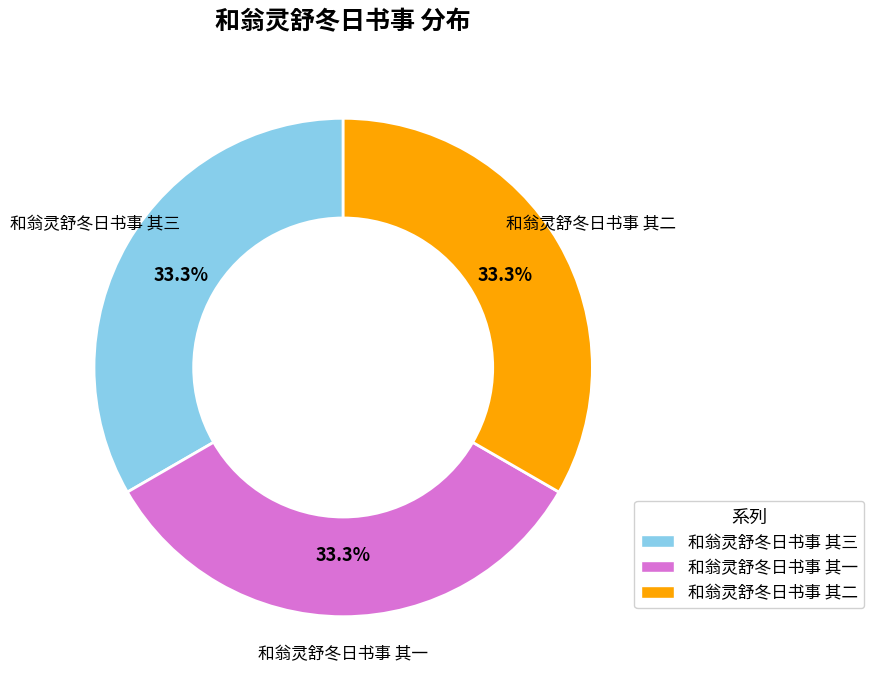

True or false: 和翁灵舒冬日书事 其二 accounts for 47% of the total.

False